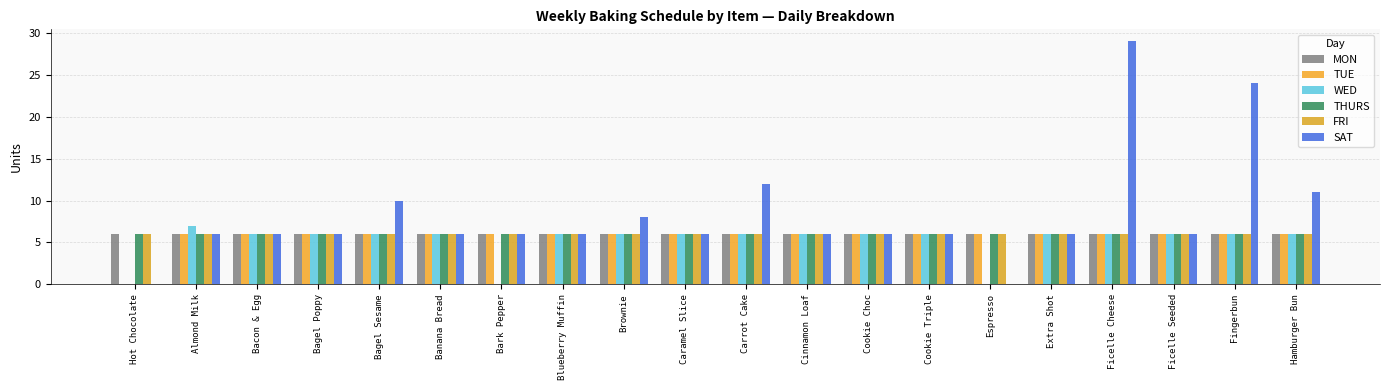

Does the chart contain stacked bars?

No